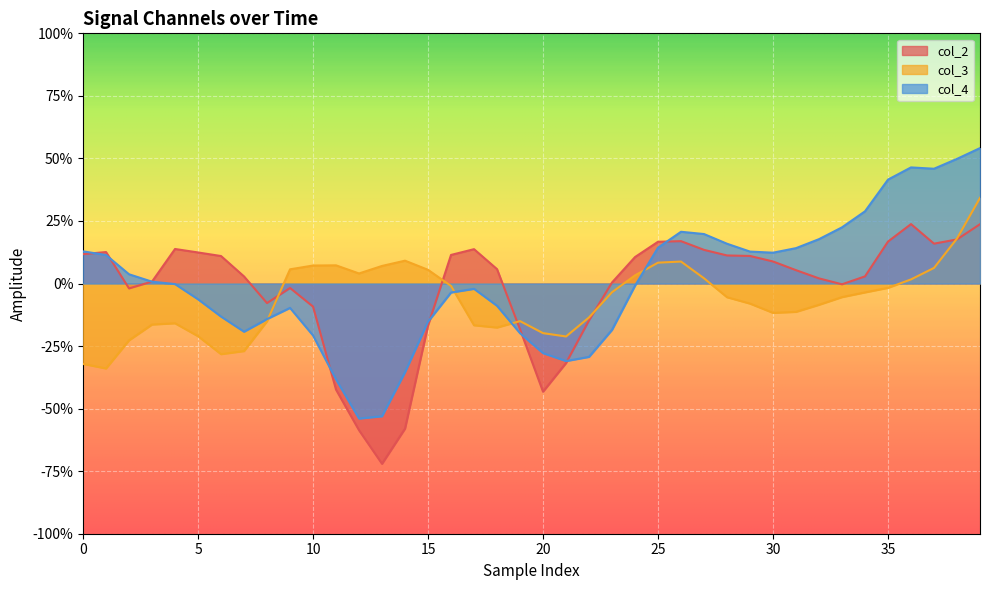

True or false: col_3 has a value of -0.1 at 0.

False